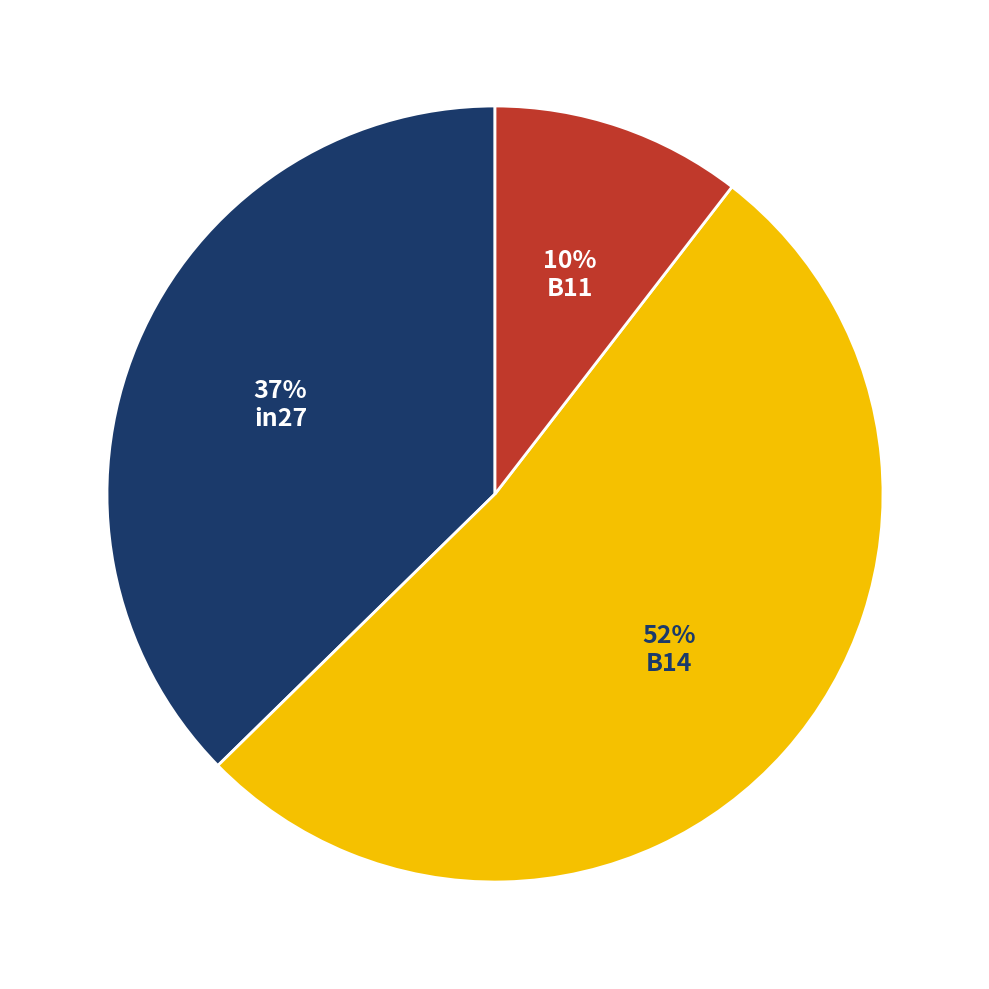

How many slices are in this pie chart?

3